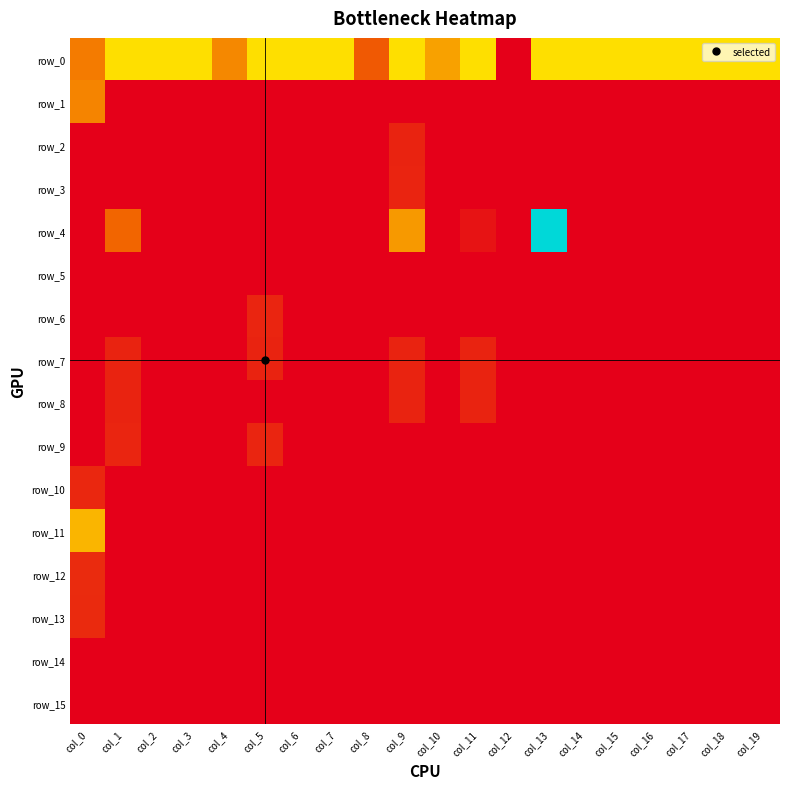

Reading left to right, transcribe all the data shown in this chart.

row_0: col_0=0.5	col_1=0.9	col_2=0.9	col_3=0.9	col_4=0.6	col_5=0.9	col_6=0.9	col_7=0.9	col_8=0.4	col_9=0.9	col_10=0.7	col_11=0.9	col_12=0.0	col_13=0.9	col_14=0.9	col_15=0.9	col_16=0.9	col_17=0.9	col_18=0.9	col_19=0.9
row_1: col_0=0.6	col_1=0.0	col_2=0.0	col_3=0.0	col_4=0.0	col_5=0.0	col_6=0.0	col_7=0.0	col_8=0.0	col_9=0.0	col_10=0.0	col_11=0.0	col_12=0.0	col_13=0.0	col_14=0.0	col_15=0.0	col_16=0.0	col_17=0.0	col_18=0.0	col_19=0.0
row_2: col_0=0.0	col_1=0.0	col_2=0.0	col_3=0.0	col_4=0.0	col_5=0.0	col_6=0.0	col_7=0.0	col_8=0.0	col_9=0.2	col_10=0.0	col_11=0.0	col_12=0.0	col_13=0.0	col_14=0.0	col_15=0.0	col_16=0.0	col_17=0.0	col_18=0.0	col_19=0.0
row_3: col_0=0.0	col_1=0.0	col_2=0.0	col_3=0.0	col_4=0.0	col_5=0.0	col_6=0.0	col_7=0.0	col_8=0.0	col_9=0.2	col_10=0.0	col_11=0.0	col_12=0.0	col_13=0.0	col_14=0.0	col_15=0.0	col_16=0.0	col_17=0.0	col_18=0.0	col_19=0.0
row_4: col_0=0.0	col_1=0.5	col_2=0.0	col_3=0.0	col_4=0.0	col_5=0.0	col_6=0.0	col_7=0.0	col_8=0.0	col_9=0.6	col_10=0.0	col_11=0.1	col_12=0.0	col_13=1.8	col_14=0.0	col_15=0.0	col_16=0.0	col_17=0.0	col_18=0.0	col_19=0.0
row_5: col_0=0.0	col_1=0.0	col_2=0.0	col_3=0.0	col_4=0.0	col_5=0.0	col_6=0.0	col_7=0.0	col_8=0.0	col_9=0.0	col_10=0.0	col_11=0.0	col_12=0.0	col_13=0.0	col_14=0.0	col_15=0.0	col_16=0.0	col_17=0.0	col_18=0.0	col_19=0.0
row_6: col_0=0.0	col_1=0.0	col_2=0.0	col_3=0.0	col_4=0.0	col_5=0.2	col_6=0.0	col_7=0.0	col_8=0.0	col_9=0.0	col_10=0.0	col_11=0.0	col_12=0.0	col_13=0.0	col_14=0.0	col_15=0.0	col_16=0.0	col_17=0.0	col_18=0.0	col_19=0.0
row_7: col_0=0.0	col_1=0.2	col_2=0.0	col_3=0.0	col_4=0.0	col_5=0.2	col_6=0.0	col_7=0.0	col_8=0.0	col_9=0.2	col_10=0.0	col_11=0.2	col_12=0.0	col_13=0.0	col_14=0.0	col_15=0.0	col_16=0.0	col_17=0.0	col_18=0.0	col_19=0.0
row_8: col_0=0.0	col_1=0.2	col_2=0.0	col_3=0.0	col_4=0.0	col_5=0.0	col_6=0.0	col_7=0.0	col_8=0.0	col_9=0.2	col_10=0.0	col_11=0.2	col_12=0.0	col_13=0.0	col_14=0.0	col_15=0.0	col_16=0.0	col_17=0.0	col_18=0.0	col_19=0.0
row_9: col_0=0.0	col_1=0.2	col_2=0.0	col_3=0.0	col_4=0.0	col_5=0.2	col_6=0.0	col_7=0.0	col_8=0.0	col_9=0.0	col_10=0.0	col_11=0.0	col_12=0.0	col_13=0.0	col_14=0.0	col_15=0.0	col_16=0.0	col_17=0.0	col_18=0.0	col_19=0.0
row_10: col_0=0.2	col_1=0.0	col_2=0.0	col_3=0.0	col_4=0.0	col_5=0.0	col_6=0.0	col_7=0.0	col_8=0.0	col_9=0.0	col_10=0.0	col_11=0.0	col_12=0.0	col_13=0.0	col_14=0.0	col_15=0.0	col_16=0.0	col_17=0.0	col_18=0.0	col_19=0.0
row_11: col_0=0.7	col_1=0.0	col_2=0.0	col_3=0.0	col_4=0.0	col_5=0.0	col_6=0.0	col_7=0.0	col_8=0.0	col_9=0.0	col_10=0.0	col_11=0.0	col_12=0.0	col_13=0.0	col_14=0.0	col_15=0.0	col_16=0.0	col_17=0.0	col_18=0.0	col_19=0.0
row_12: col_0=0.2	col_1=0.0	col_2=0.0	col_3=0.0	col_4=0.0	col_5=0.0	col_6=0.0	col_7=0.0	col_8=0.0	col_9=0.0	col_10=0.0	col_11=0.0	col_12=0.0	col_13=0.0	col_14=0.0	col_15=0.0	col_16=0.0	col_17=0.0	col_18=0.0	col_19=0.0
row_13: col_0=0.2	col_1=0.0	col_2=0.0	col_3=0.0	col_4=0.0	col_5=0.0	col_6=0.0	col_7=0.0	col_8=0.0	col_9=0.0	col_10=0.0	col_11=0.0	col_12=0.0	col_13=0.0	col_14=0.0	col_15=0.0	col_16=0.0	col_17=0.0	col_18=0.0	col_19=0.0
row_14: col_0=0.0	col_1=0.0	col_2=0.0	col_3=0.0	col_4=0.0	col_5=0.0	col_6=0.0	col_7=0.0	col_8=0.0	col_9=0.0	col_10=0.0	col_11=0.0	col_12=0.0	col_13=0.0	col_14=0.0	col_15=0.0	col_16=0.0	col_17=0.0	col_18=0.0	col_19=0.0
row_15: col_0=0.0	col_1=0.0	col_2=0.0	col_3=0.0	col_4=0.0	col_5=0.0	col_6=0.0	col_7=0.0	col_8=0.0	col_9=0.0	col_10=0.0	col_11=0.0	col_12=0.0	col_13=0.0	col_14=0.0	col_15=0.0	col_16=0.0	col_17=0.0	col_18=0.0	col_19=0.0